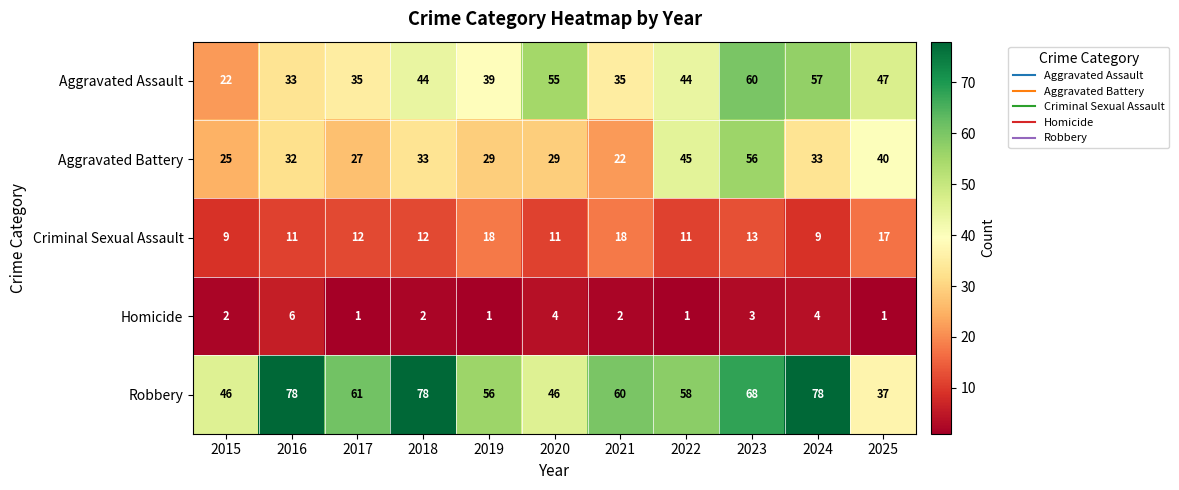

Between 2018 and 2023, which series saw the biggest shift?

Aggravated Battery